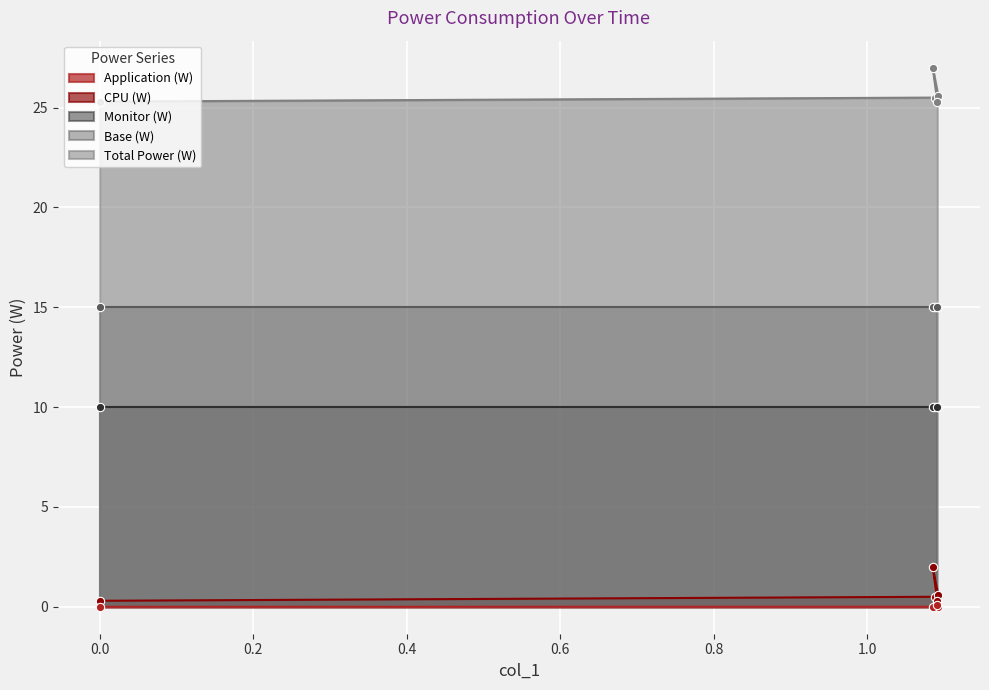

True or false: Total Power (W) and CPU (W) intersect in this chart.

False